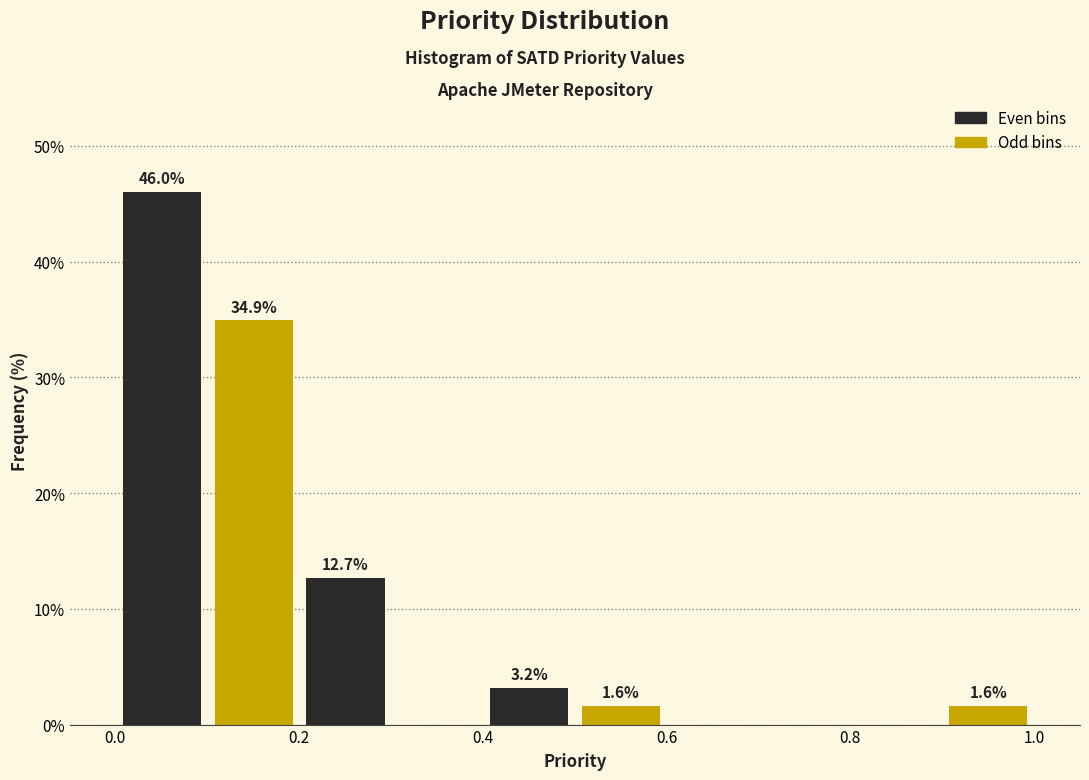

Over which range of the x-axis is the bar tallest?

0.0 to 0.1